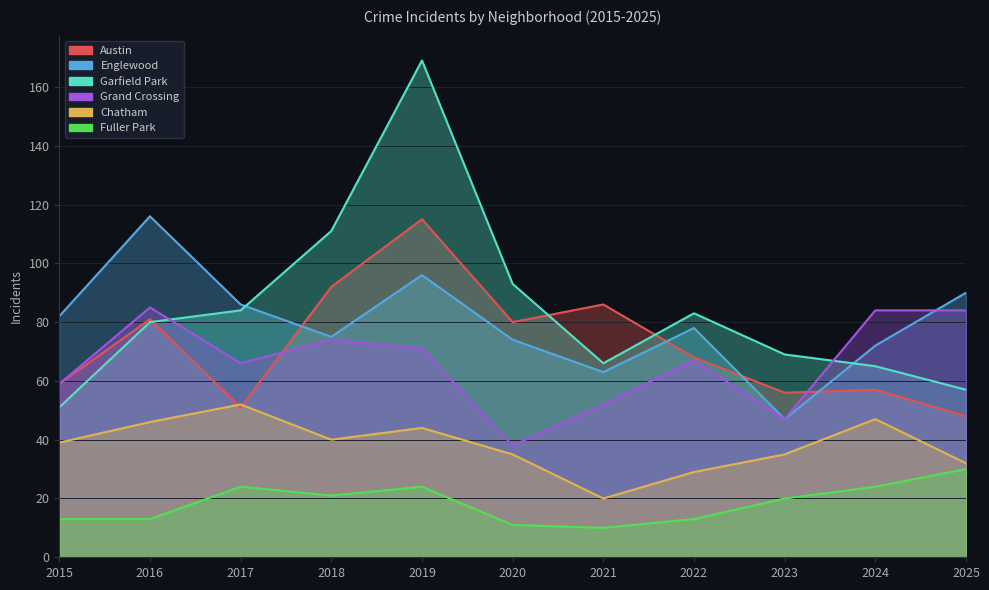

What is the maximum value for Grand Crossing?

85